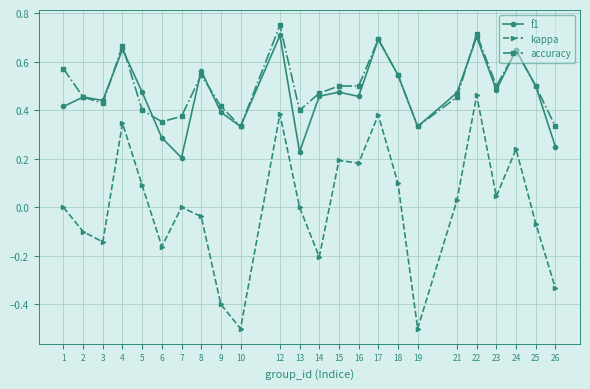

True or false: f1 and kappa cross at least once.

False